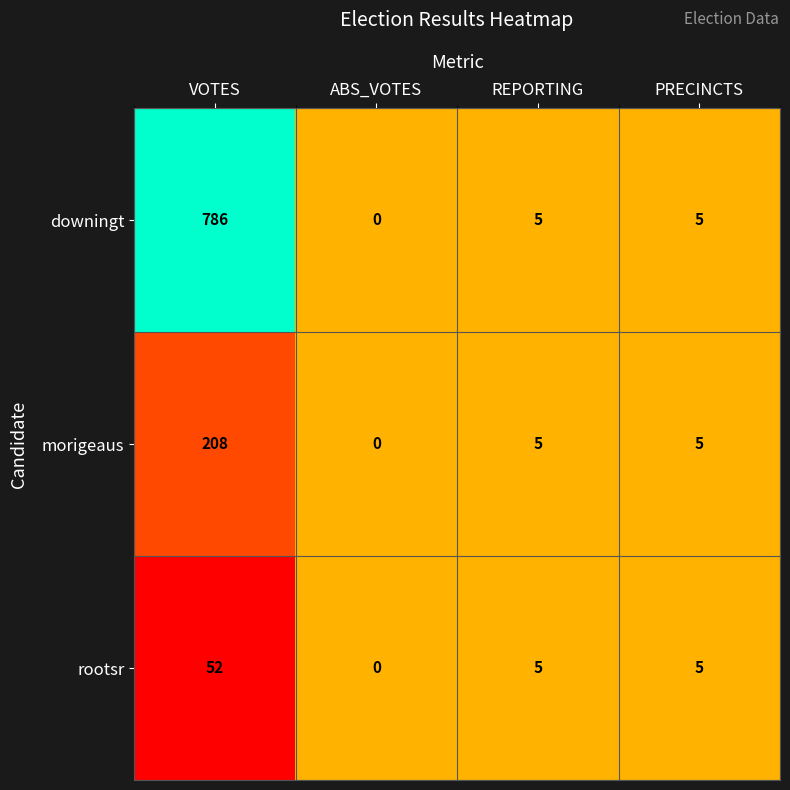

Reading right to left, list all the values displayed in this chart.

downingt: PRECINCTS=5	REPORTING=5	ABS_VOTES=0	VOTES=786
morigeaus: PRECINCTS=5	REPORTING=5	ABS_VOTES=0	VOTES=208
rootsr: PRECINCTS=5	REPORTING=5	ABS_VOTES=0	VOTES=52